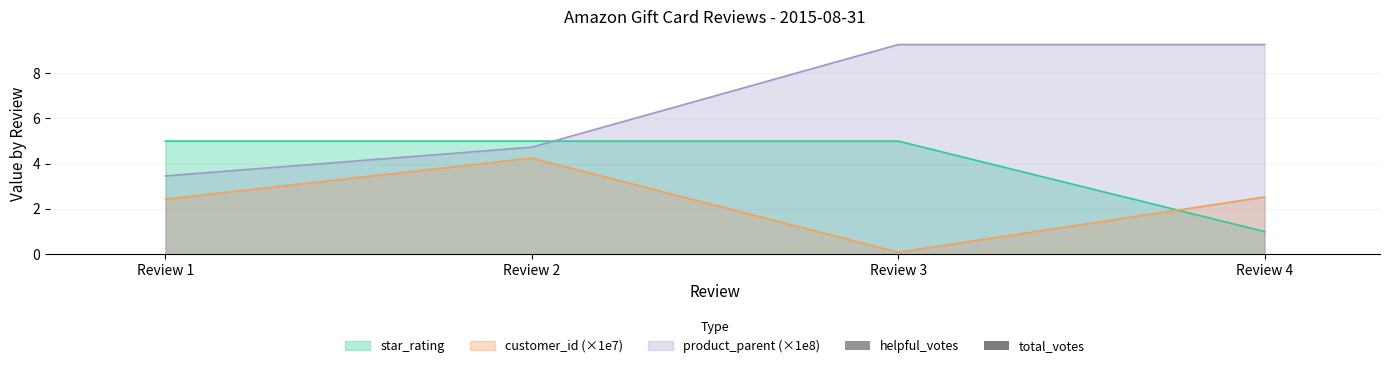

What is the maximum value shown in the chart?

9.3